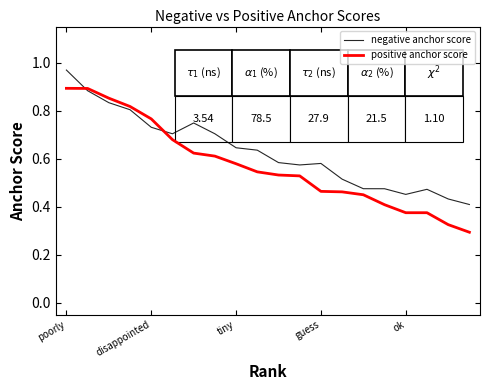

Rank the series by their average value, from lowest to highest.

positive anchor score, negative anchor score